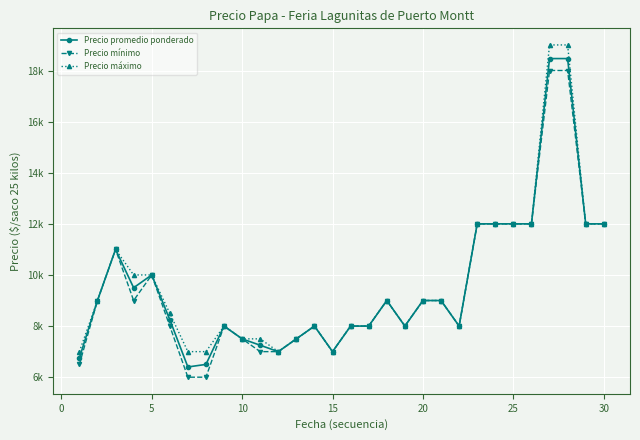

What are all the series names shown in the legend?

Precio promedio ponderado, Precio mínimo, Precio máximo